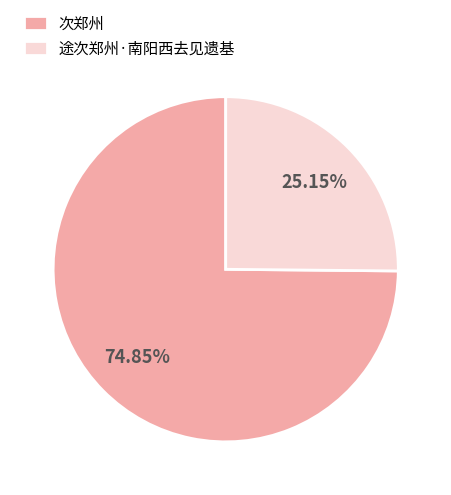

How many segments does this pie chart have?

2